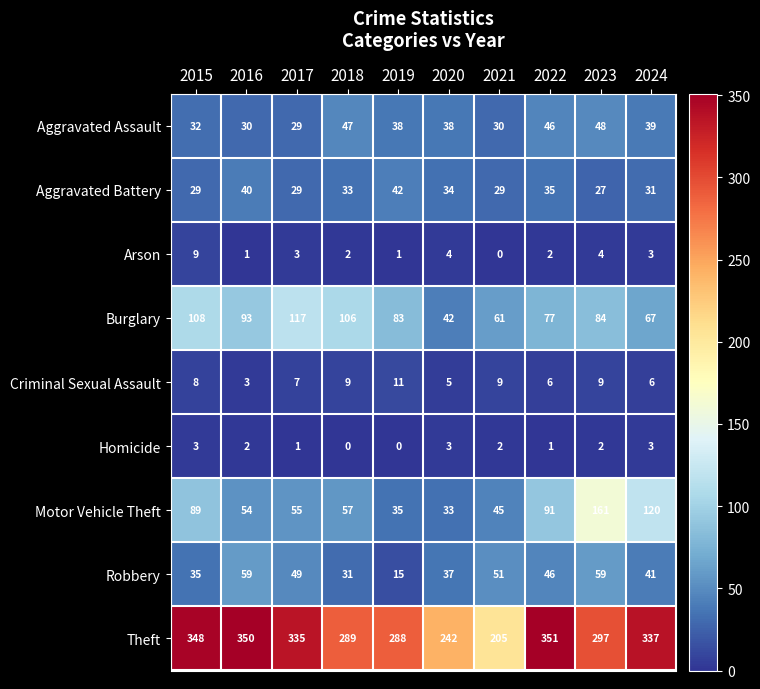

What is the sum of the Robbery values at 2024 and 2021?

92